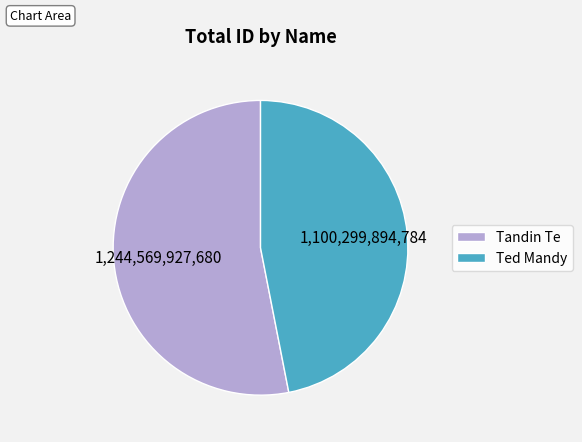

Approximately how many times larger is the value at Tandin Te compared to Ted Mandy?

1.1